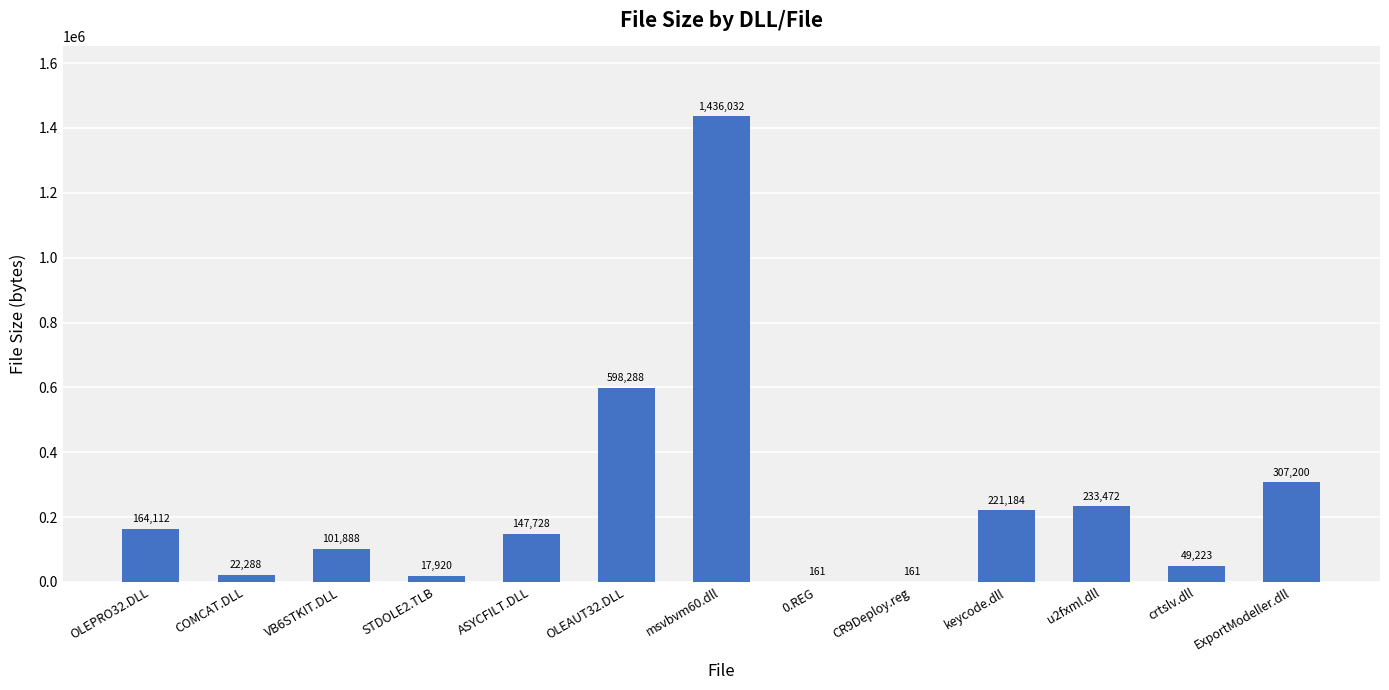

What is the approximate value at COMCAT.DLL?

22288